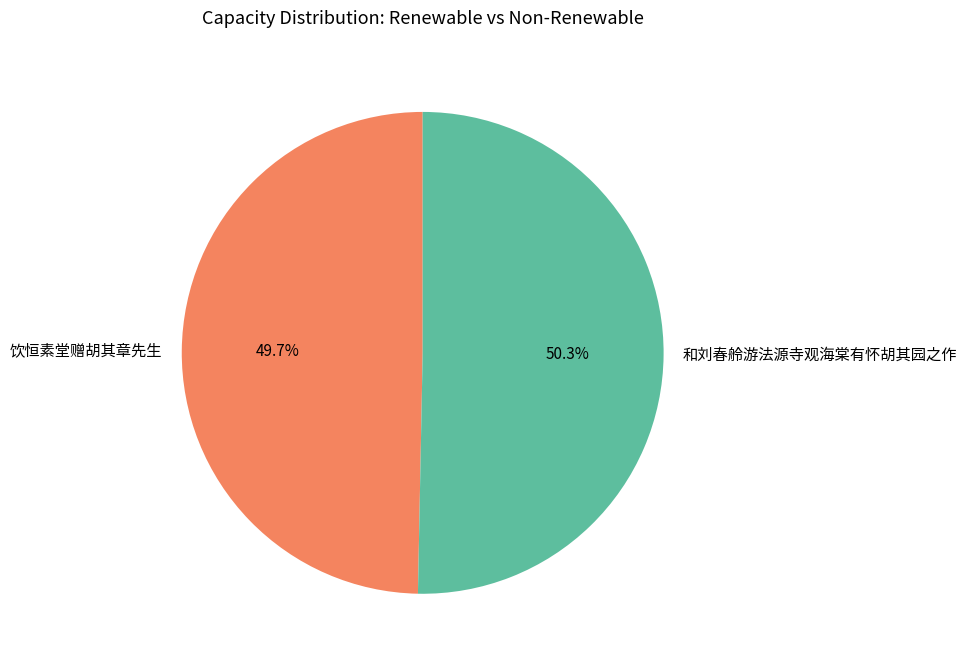

The 饮恒素堂赠胡其章先生 slice represents 50% of the pie. True or false?

True